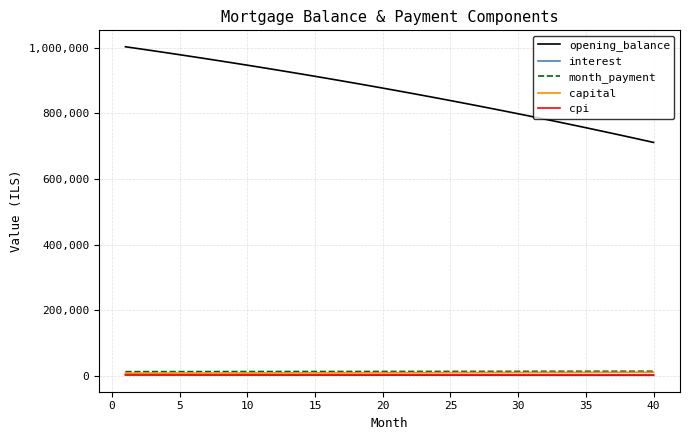

What is the greatest value displayed?

1002500.0